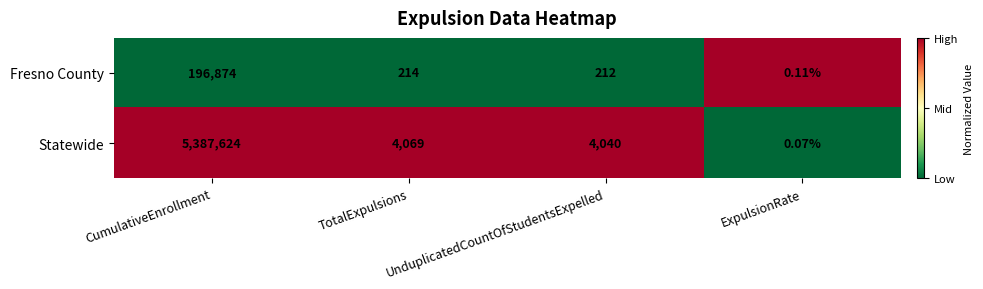

At which label is Statewide closest to 2693812?

TotalExpulsions